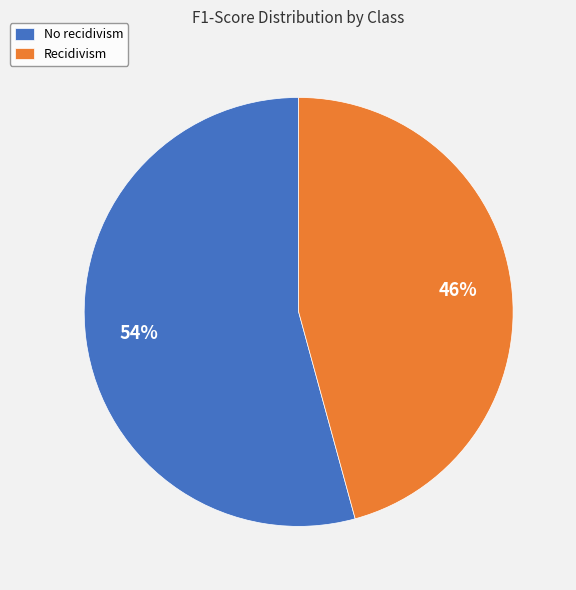

Combined, do Recidivism and No recidivism account for over 50%?

Yes